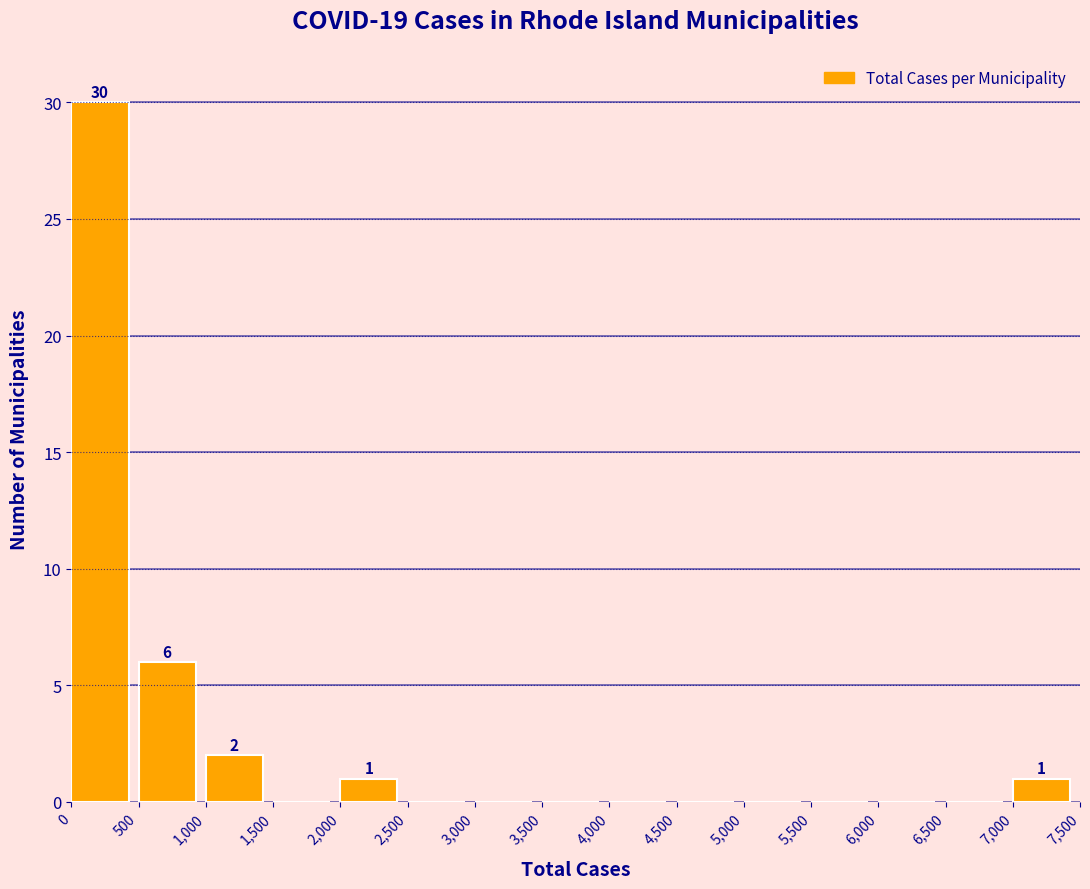

Which range on the x-axis has the tallest bar?

0 to 500